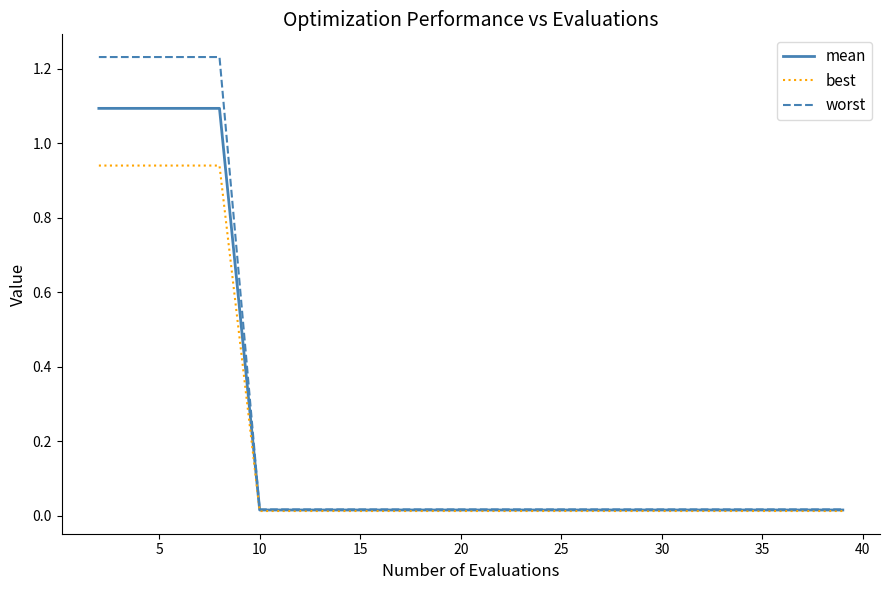

At how many categories does at least one series exceed 1?

4